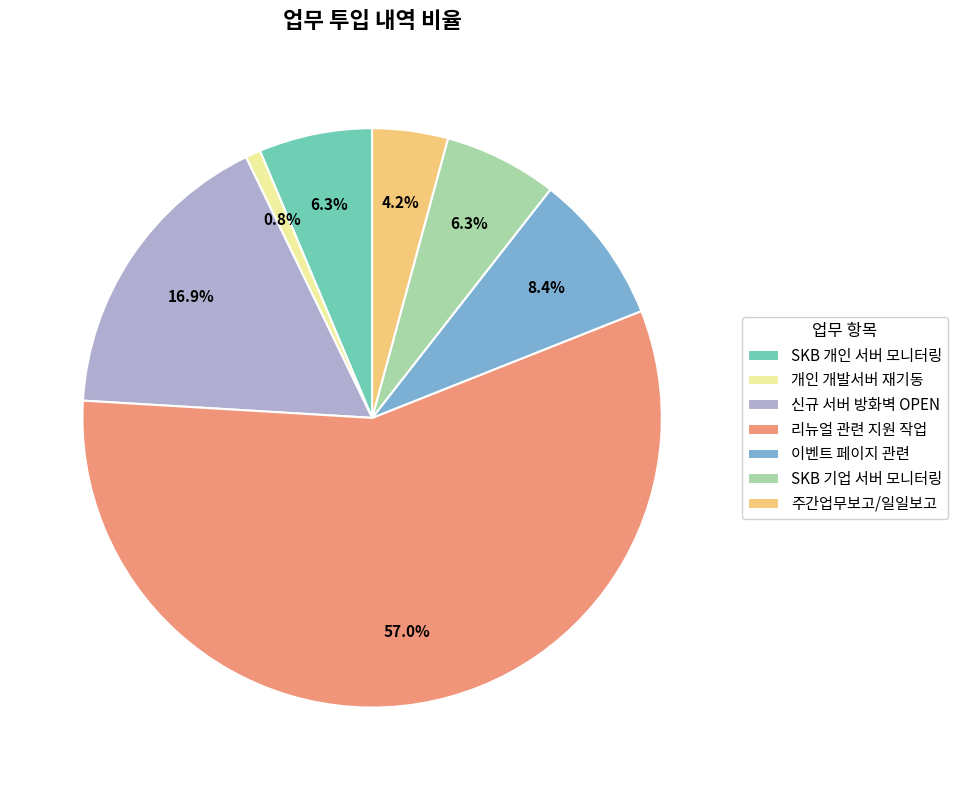

Does 리뉴얼 관련 지원 작업 represent more than half of the total?

Yes